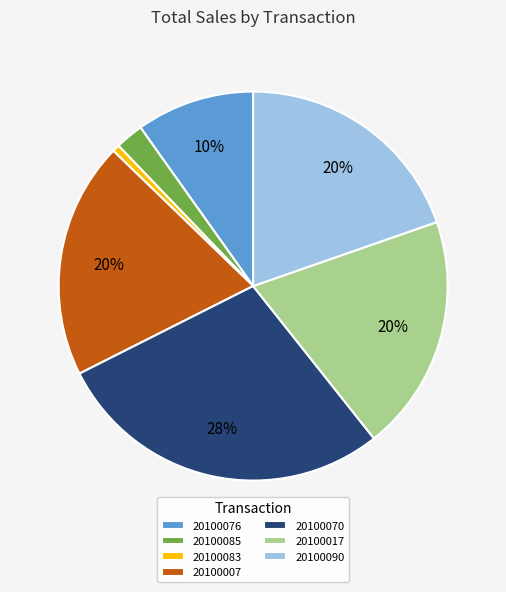

To the nearest percent, what is the average slice percentage?

14%